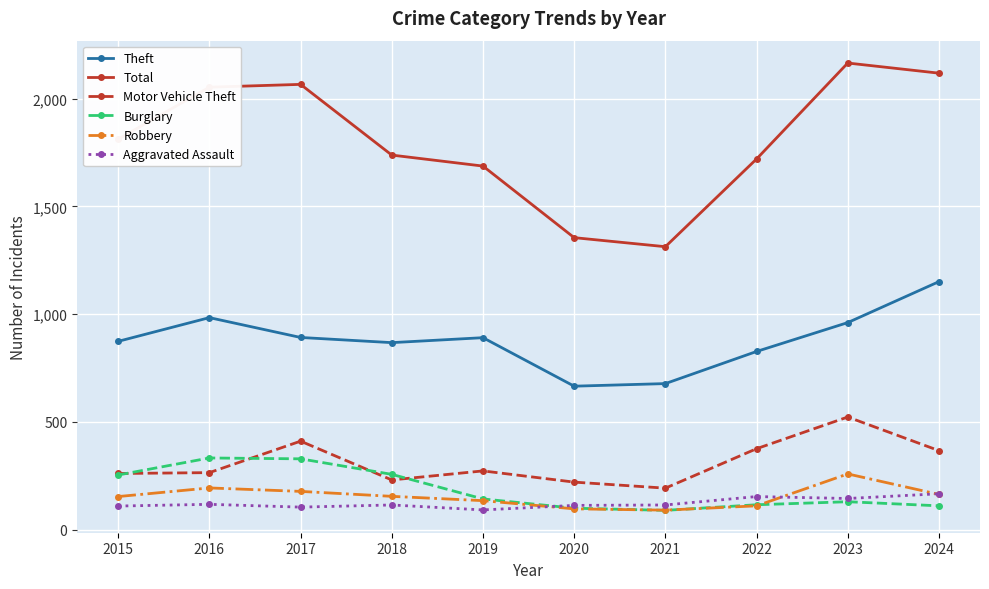

How many interior local peaks does the Total series have?

2